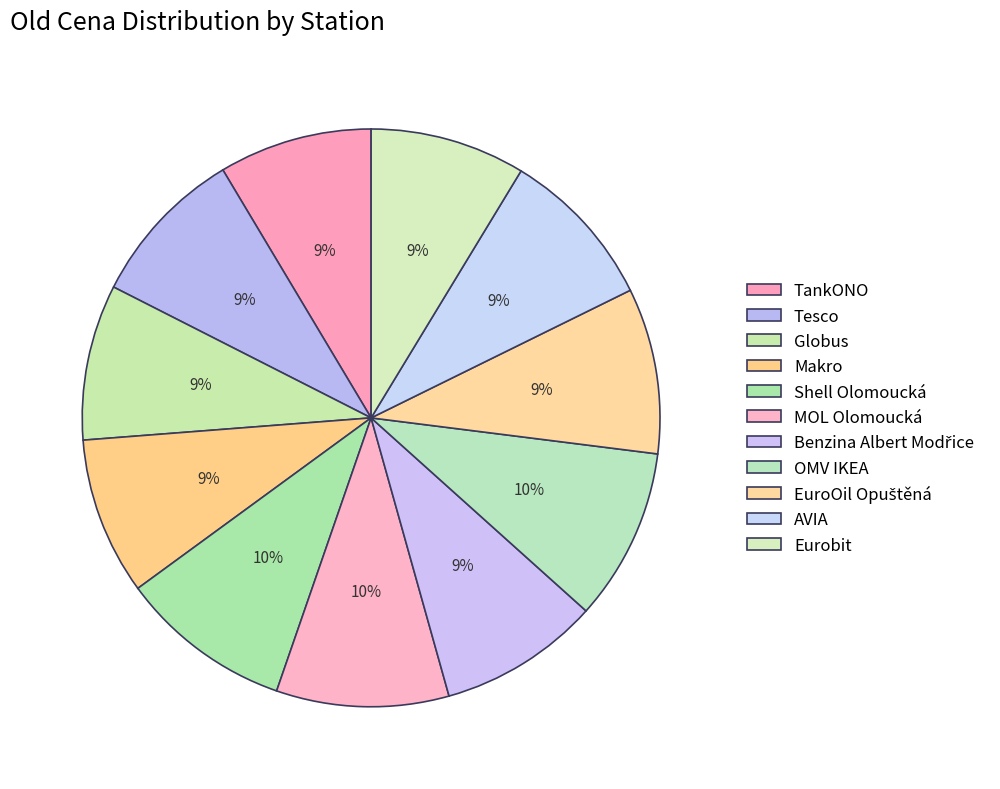

Count the number of slices in the pie.

11